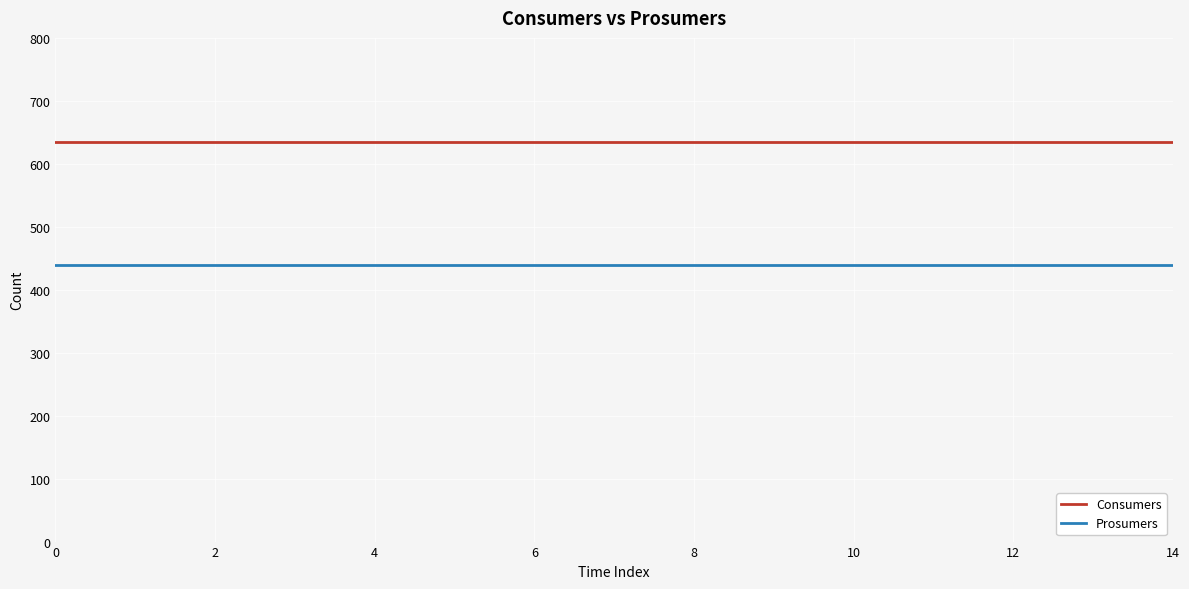

True or false: Consumers and Prosumers cross at least once.

False